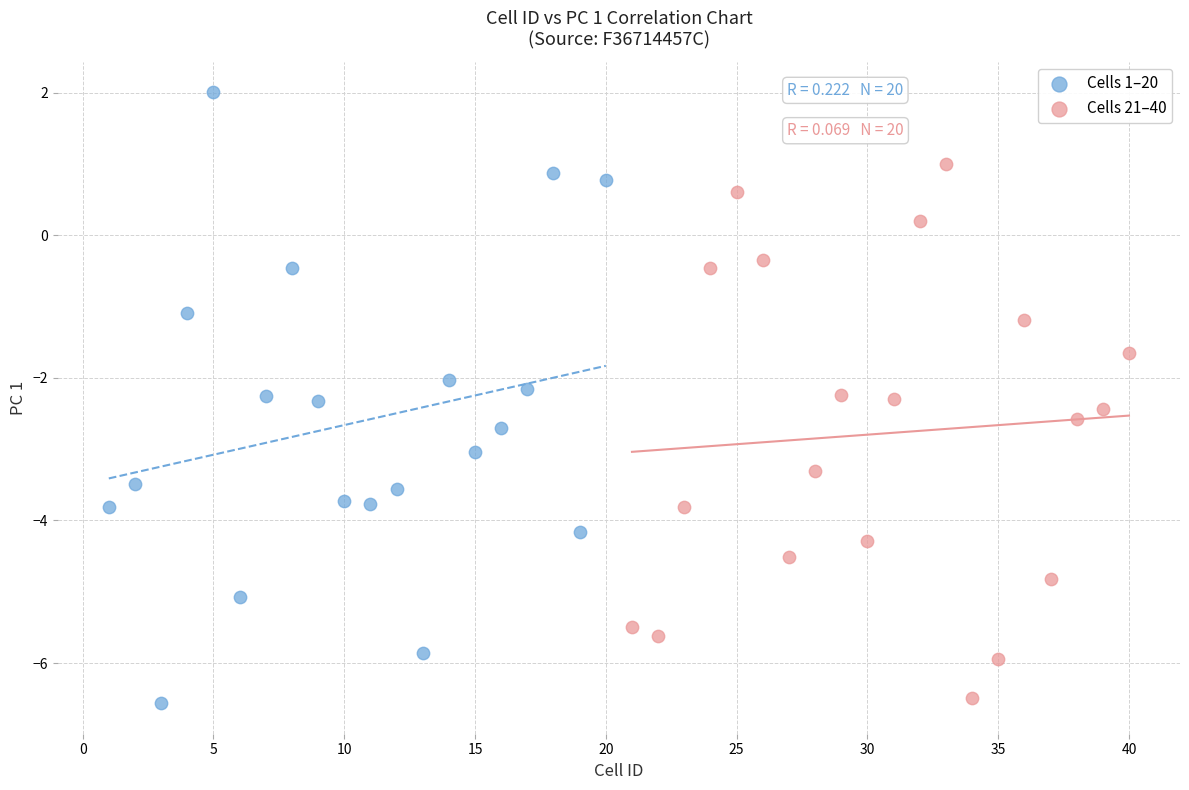

Which series has the largest Y range (max minus min)?

Cells 1–20